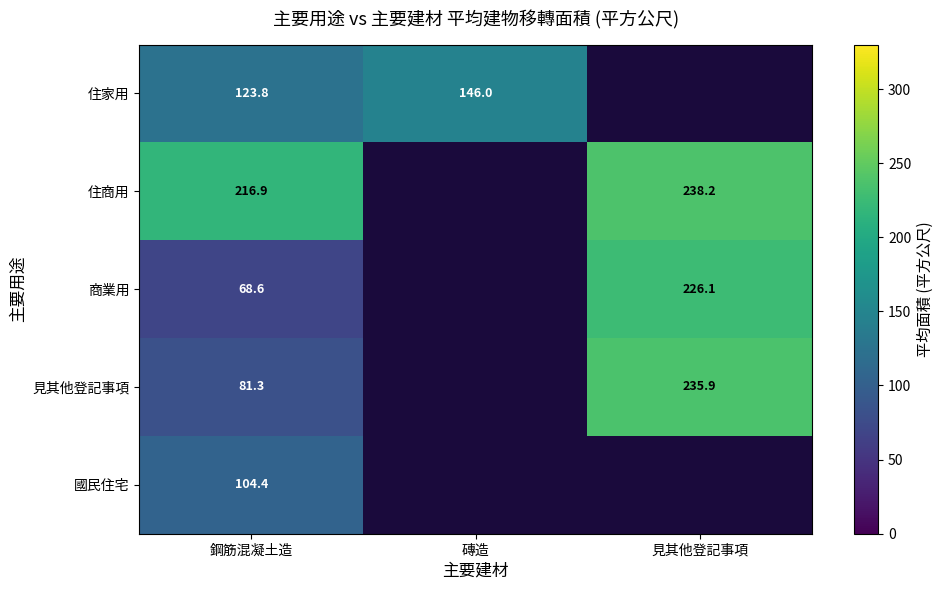

What is the difference between the highest and lowest values at 鋼筋混凝土造?

148.3